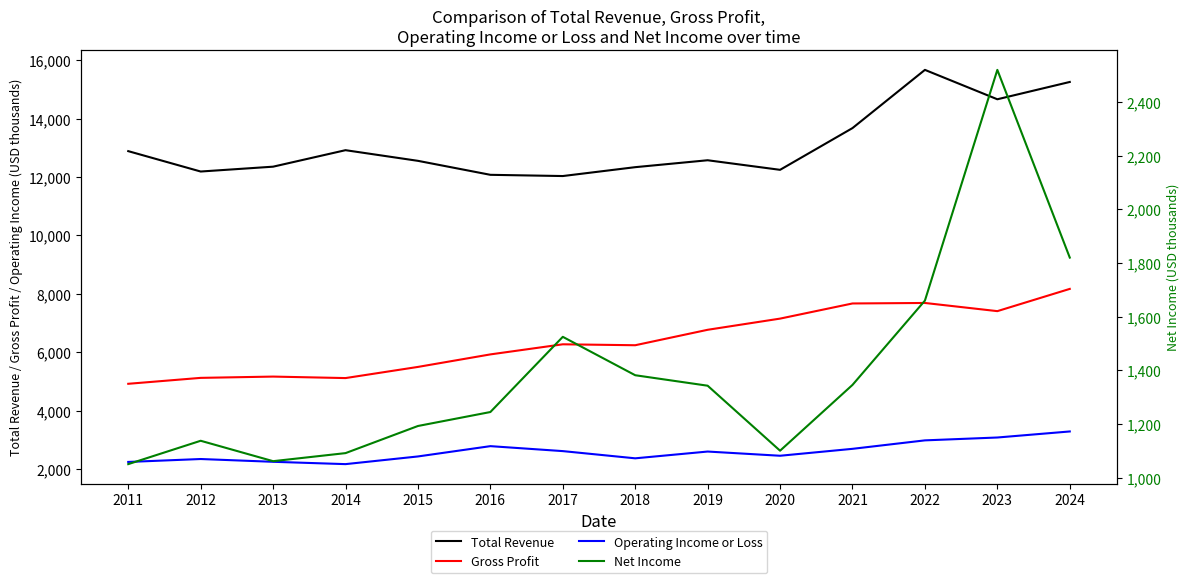

In Net Income, how many points are higher than both neighbors (excluding endpoints)?

3